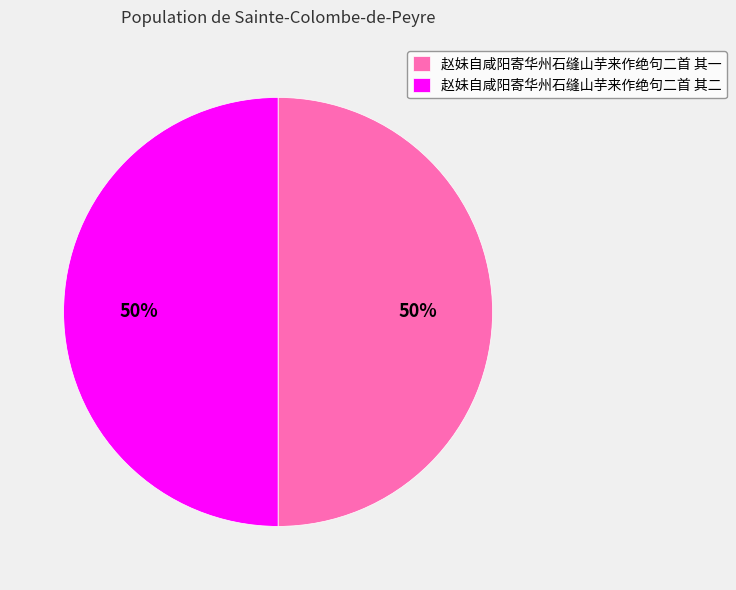

True or false: 赵妹自咸阳寄华州石缝山芋来作绝句二首 其二 accounts for 42% of the total.

False